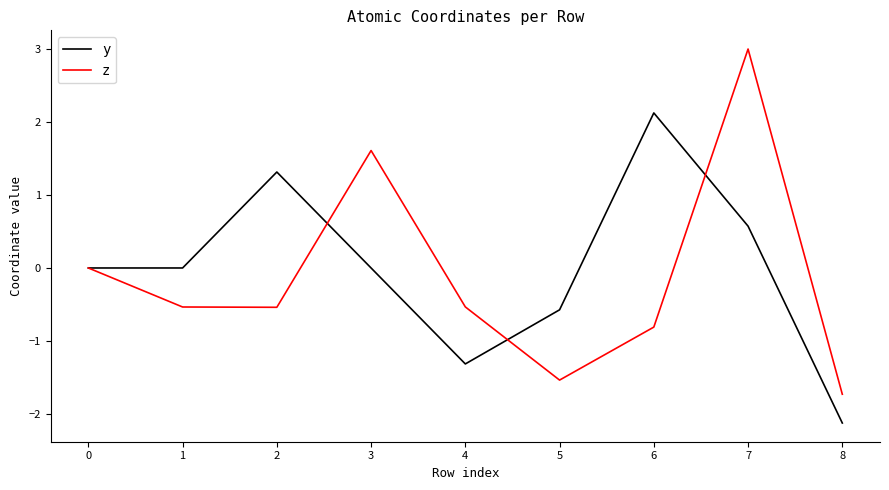

In z, how many points are higher than both neighbors (excluding endpoints)?

2